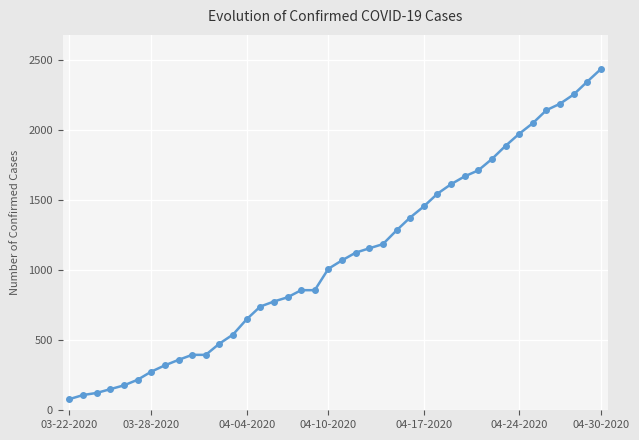

What is the difference between the second highest and minimum values?

2268